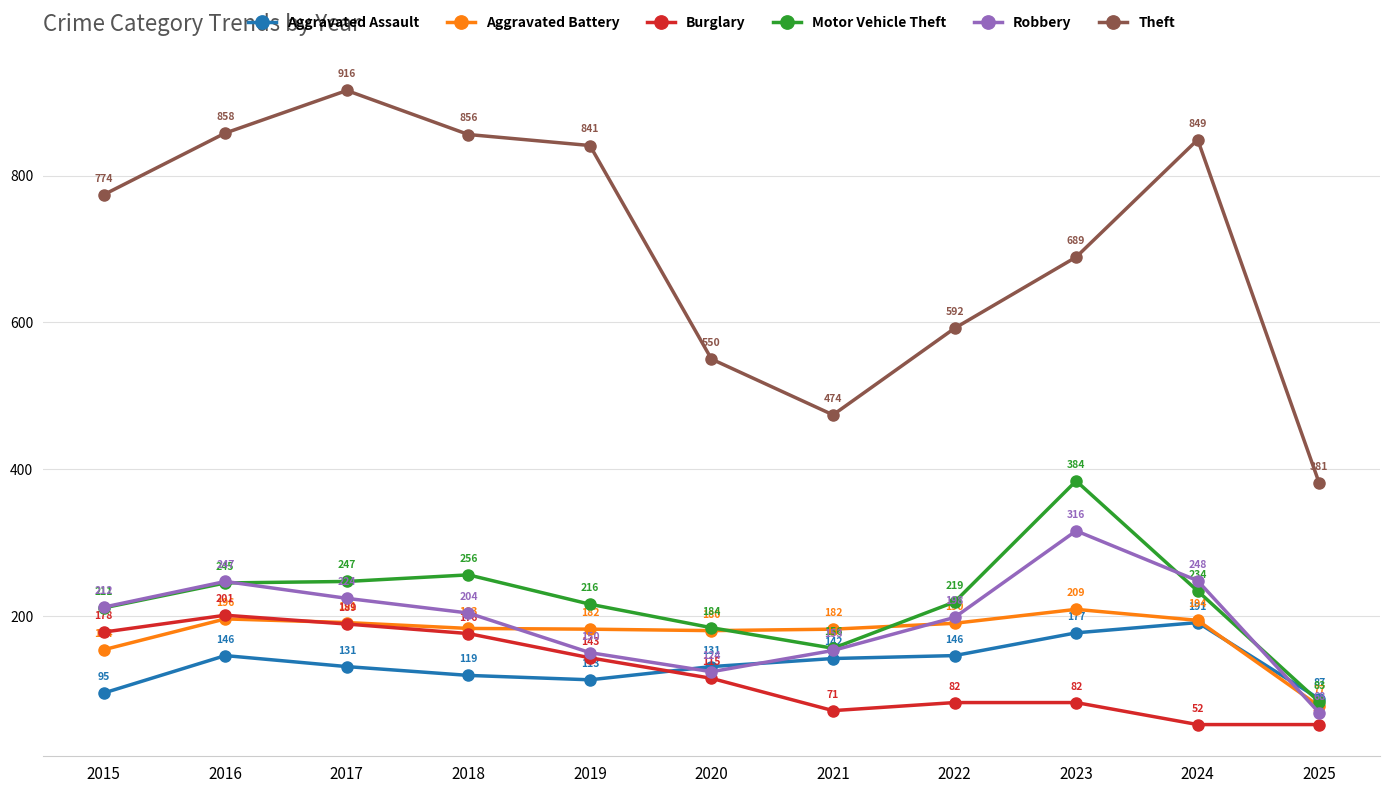

True or false: Burglary has more than 2 interior local peaks.

False